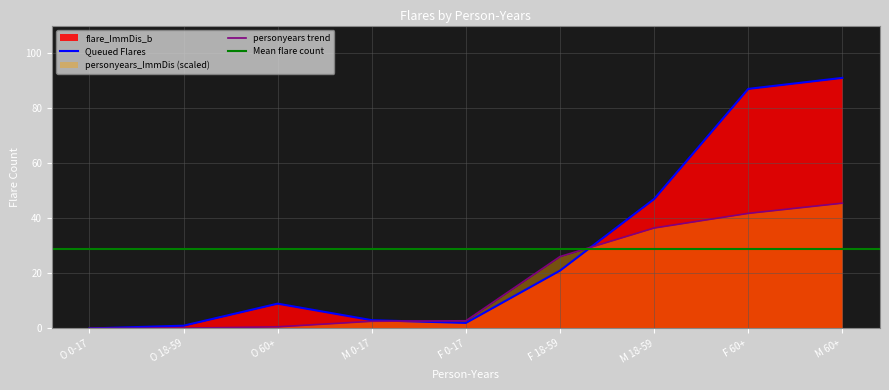

Which label corresponds to the largest value in the chart?

M 60+